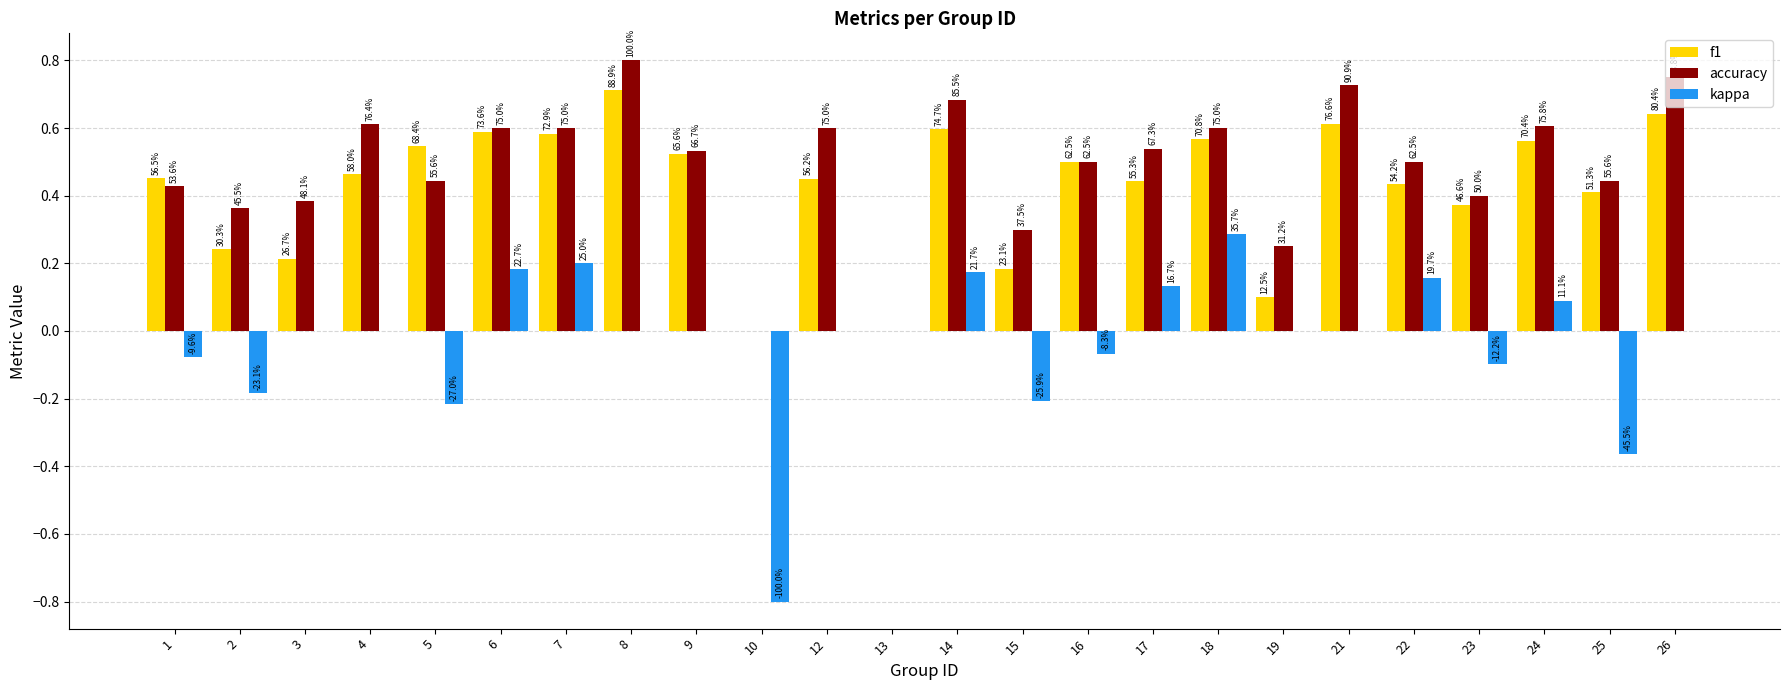

Count the accuracy values in the range 0 to 1.

24